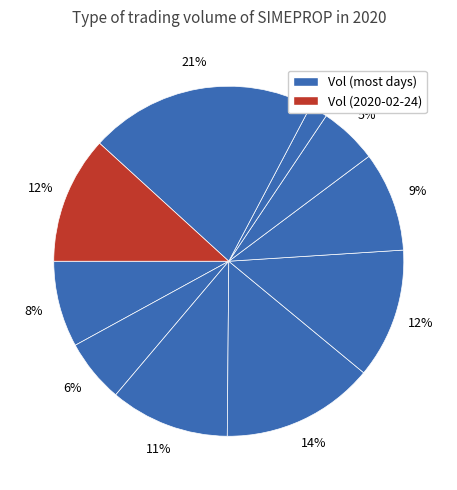

Count the number of slices in the pie.

10